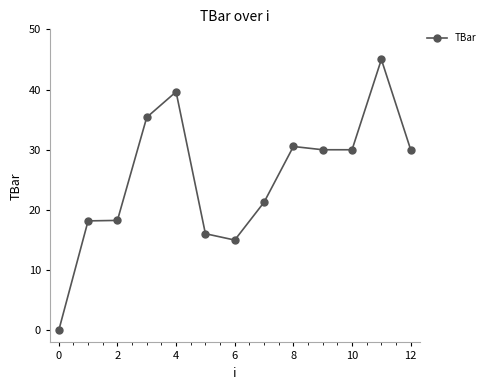

What is the difference between the maximum and minimum values?

45.0